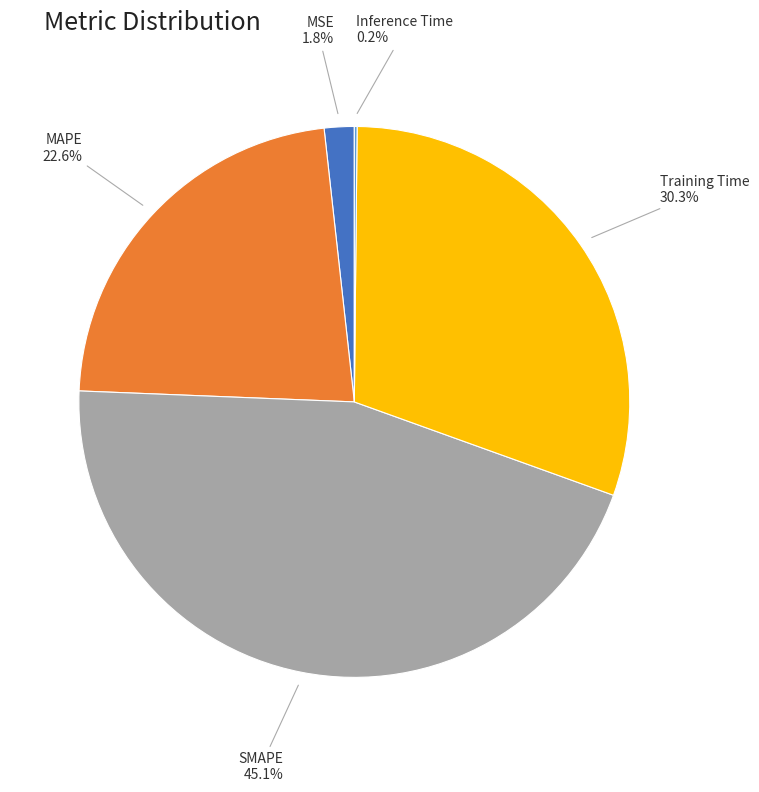

What is the ratio of the value at Training Time to the value at MAPE?

1.3